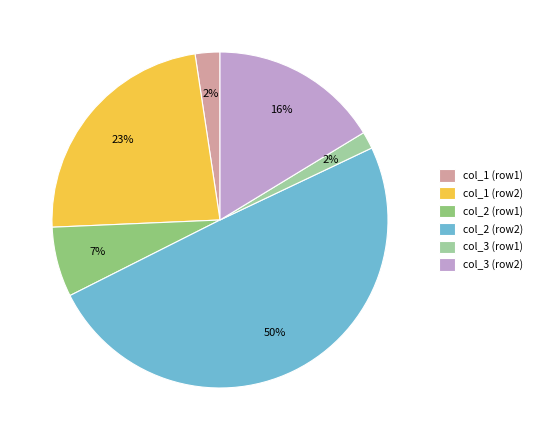

What percentage is the col_1 (row2) slice, to the nearest percent?

23%